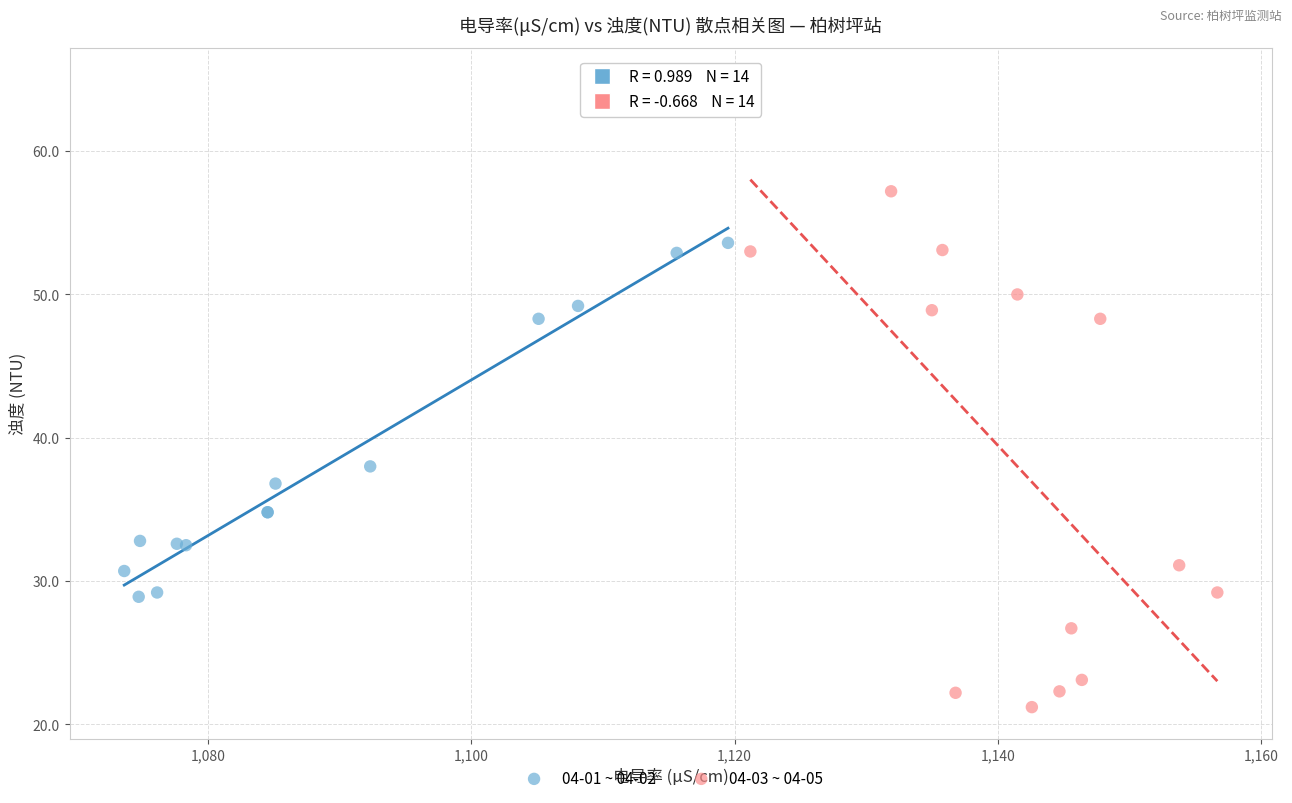

Which series contains the lowest Y value?

04-03 ~ 04-05